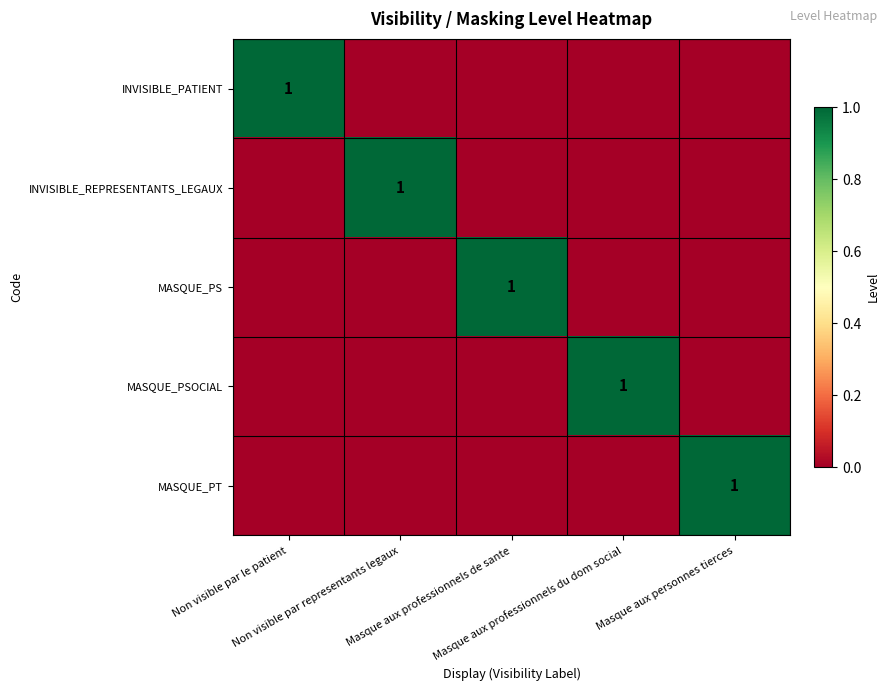

Which series has the largest range (max minus min)?

INVISIBLE_PATIENT